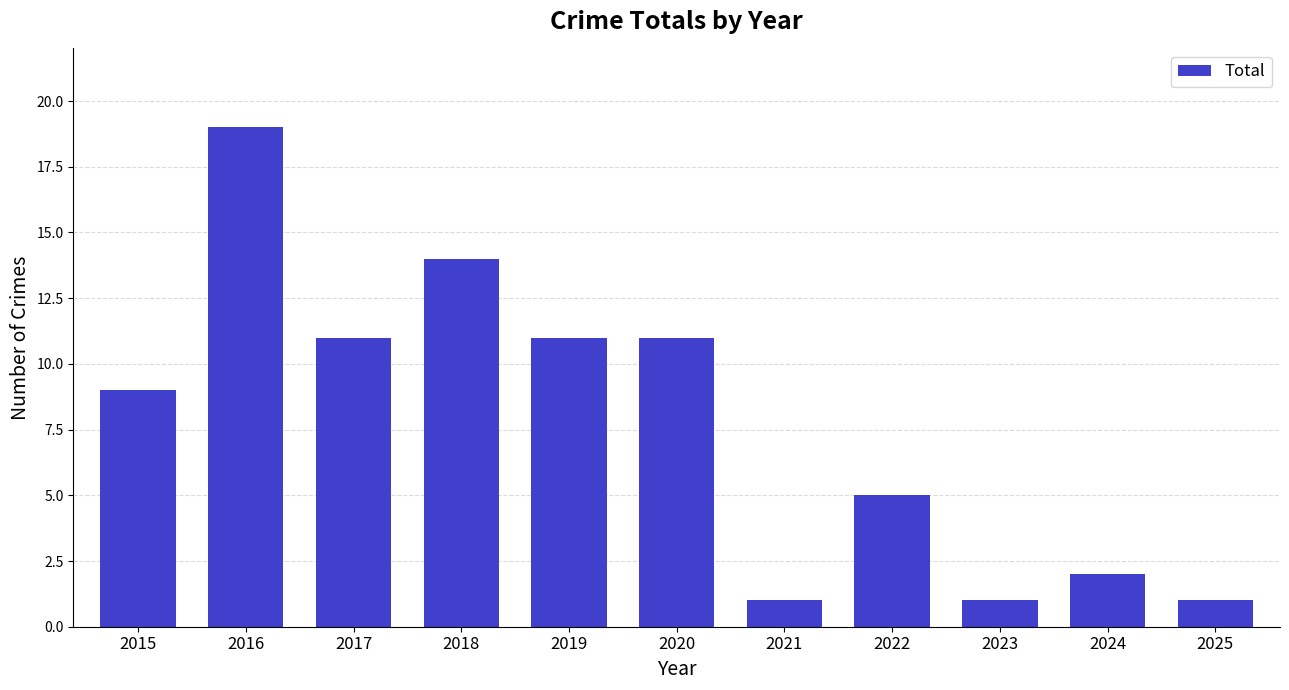

What is the average value?

8